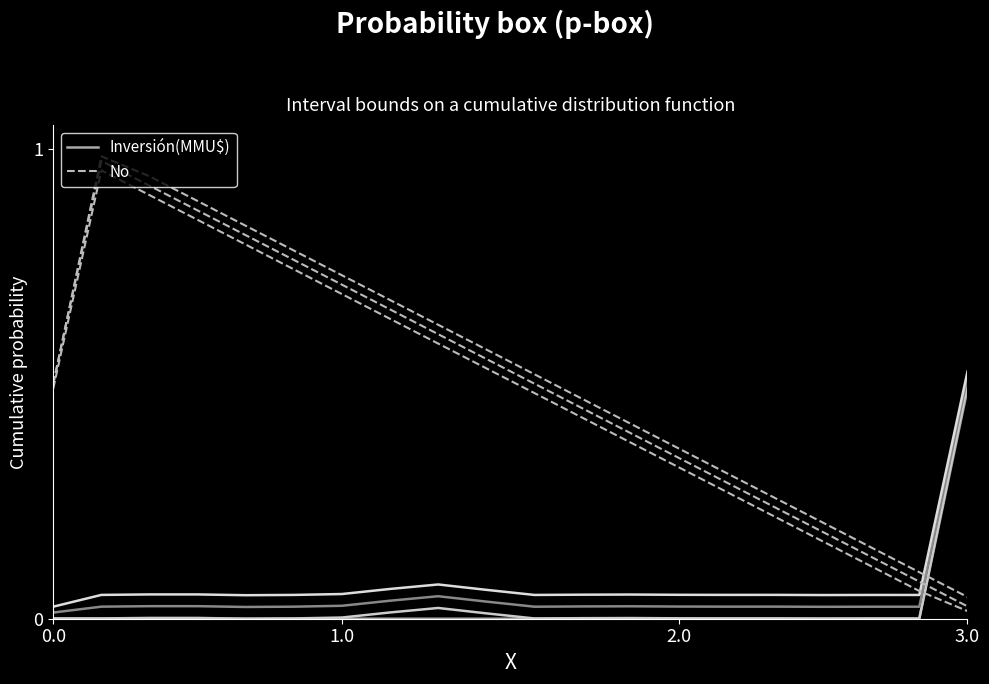

Which category has the lowest value in the No series?

3.0